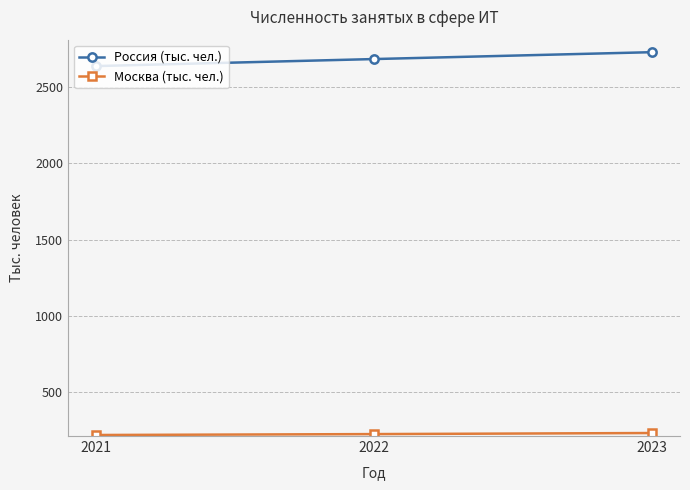

What is the value of the Россия (тыс. чел.) point at the 2nd from the left?

2680